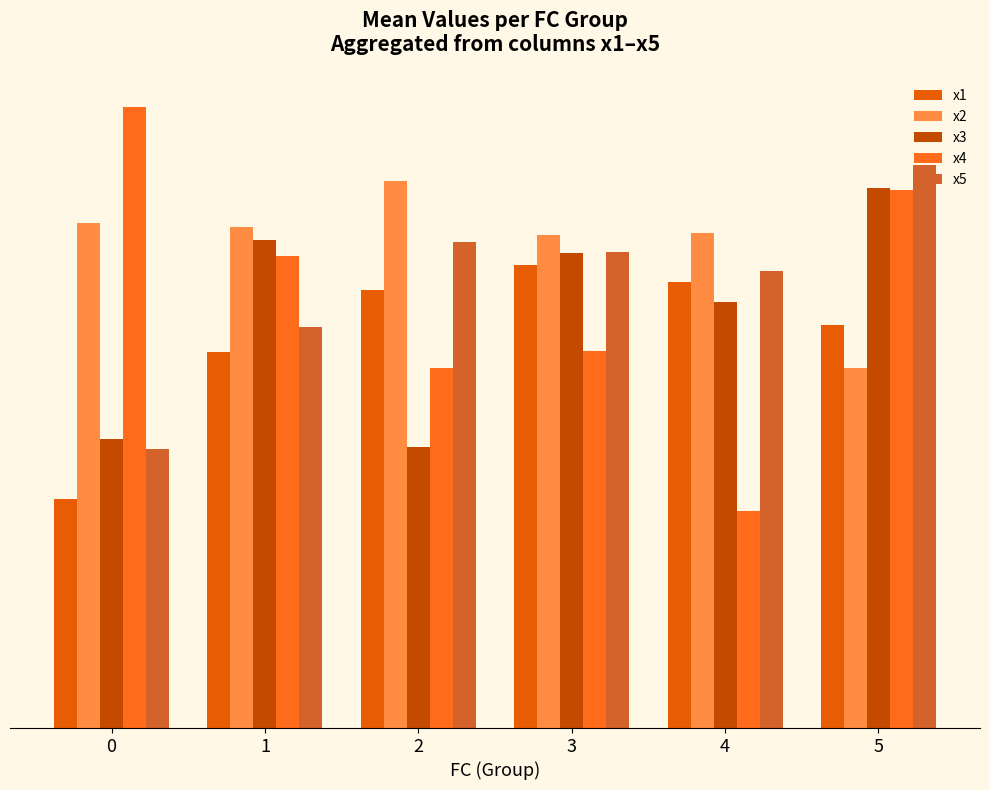

Which has a higher value, 0 or 5?

5